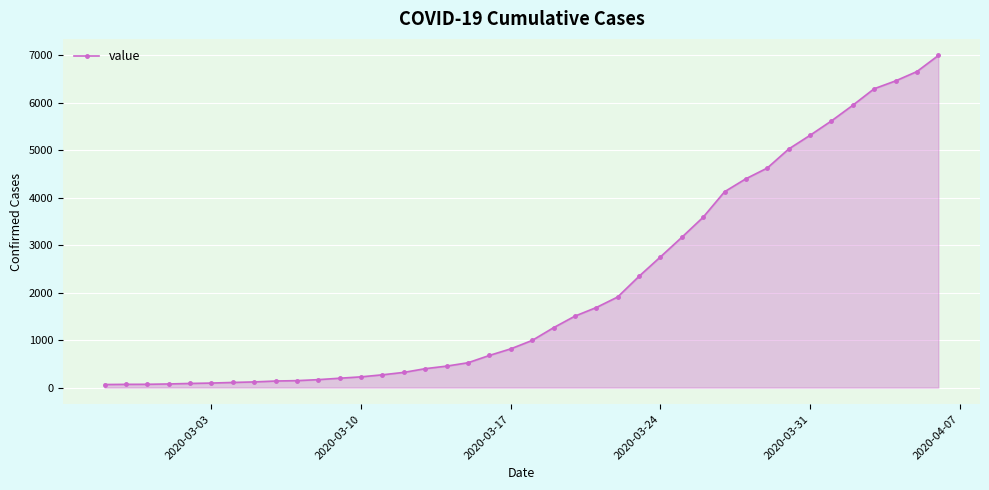

What is the maximum value shown in the chart?

6995